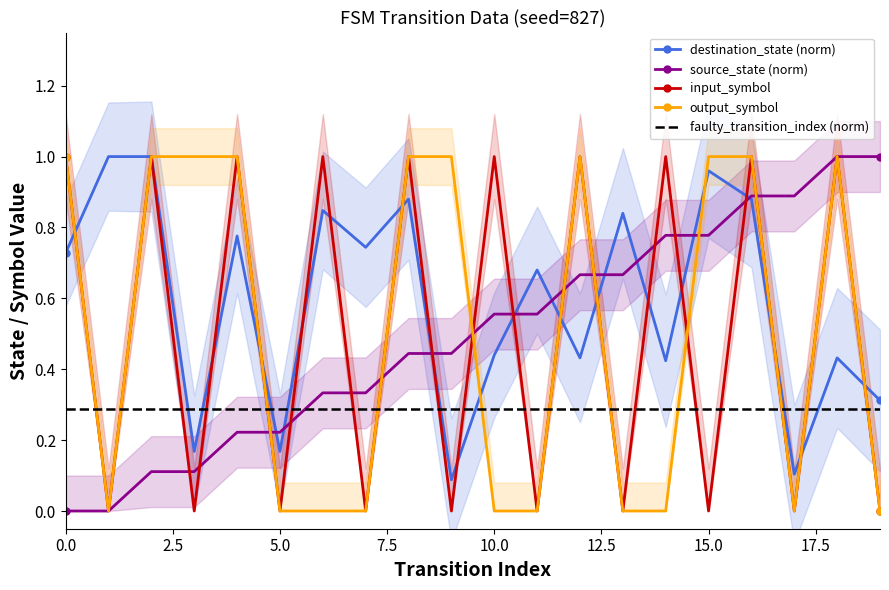

True or false: output_symbol_numeric has more than 2 points higher than both neighbors.

False